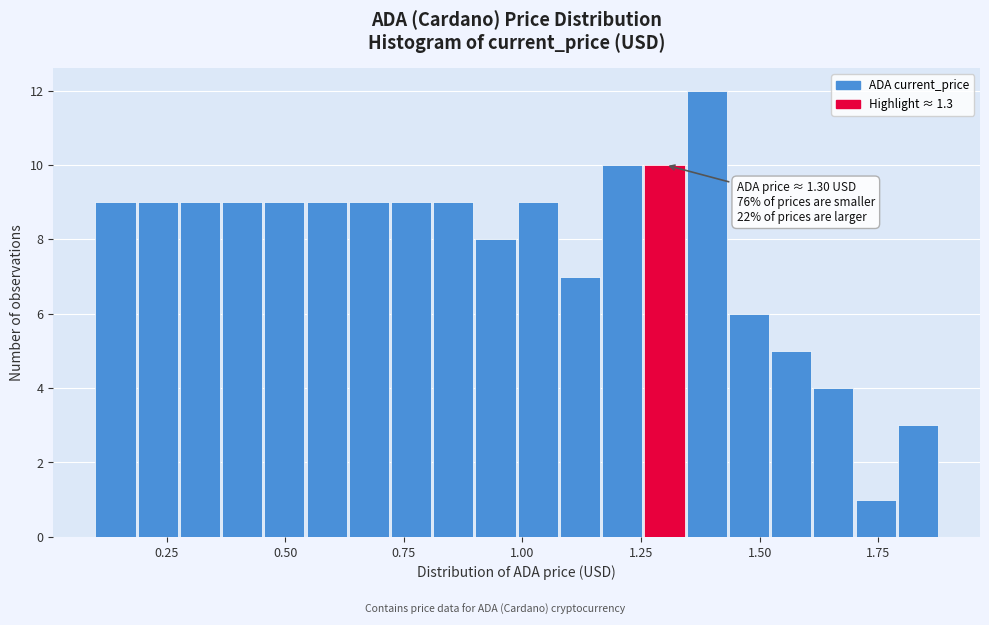

Around what value on the x-axis is the tallest bar? Give the approximate position of its centre, as read against the axis.

1.40